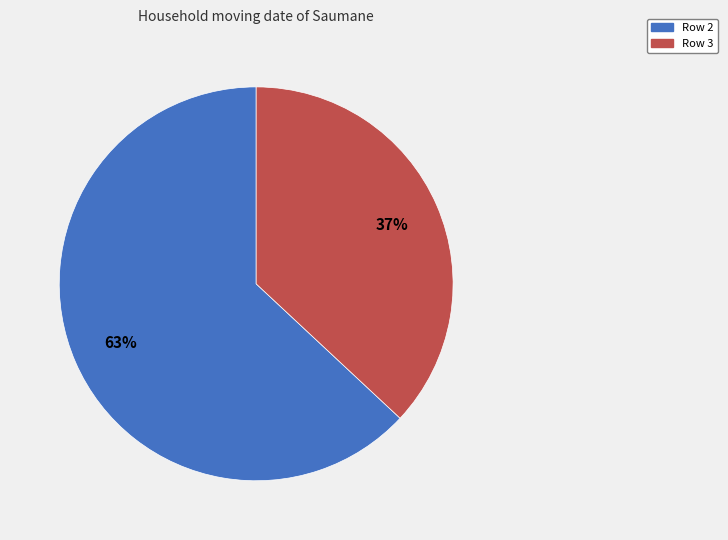

Combined, do Row 2 and Row 3 account for over 50%?

Yes